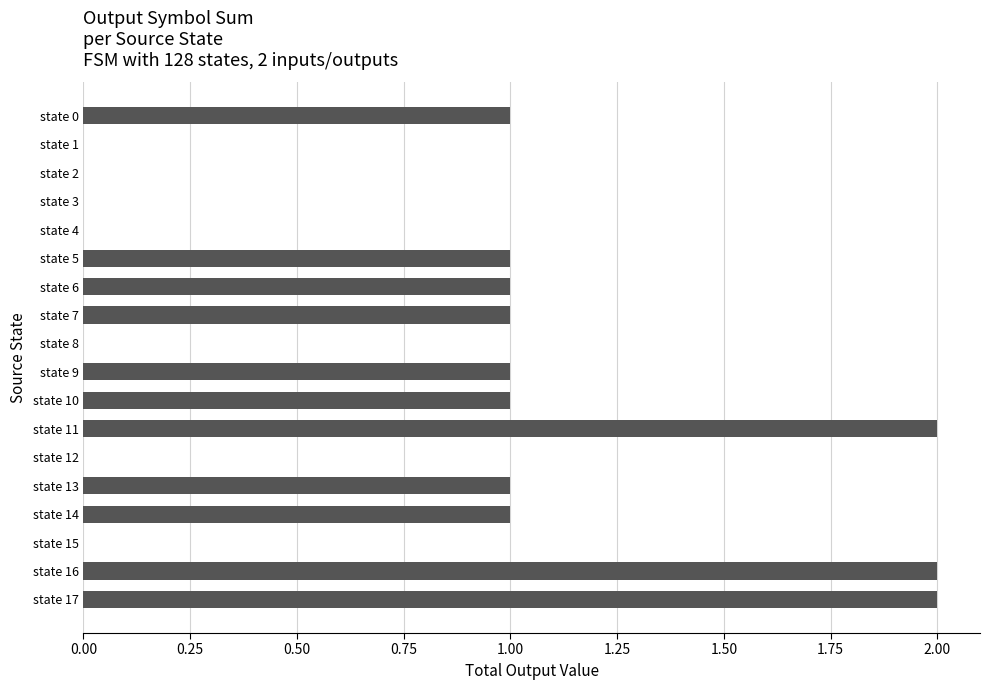

True or false: the data shows 2 at state 17.

True